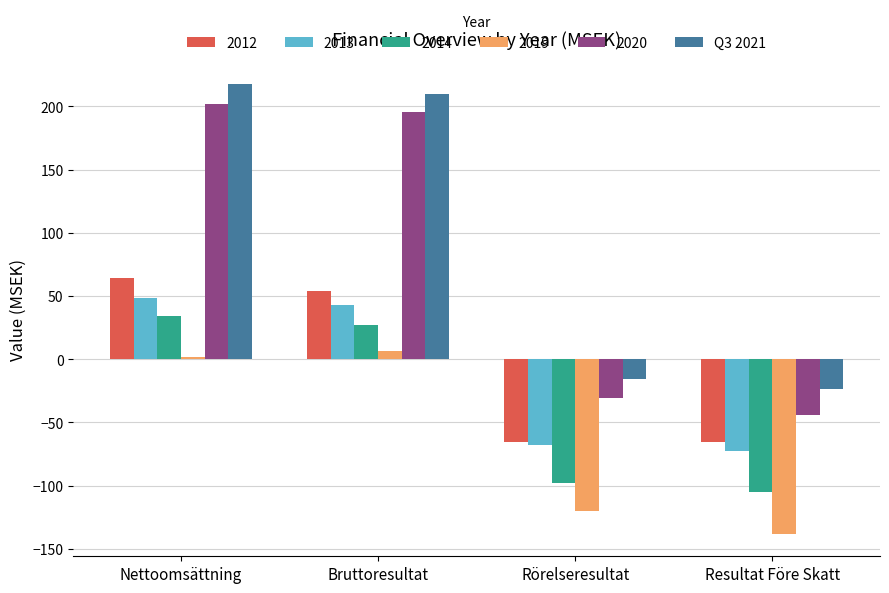

What is the sum of all 2019 values?

-249.8